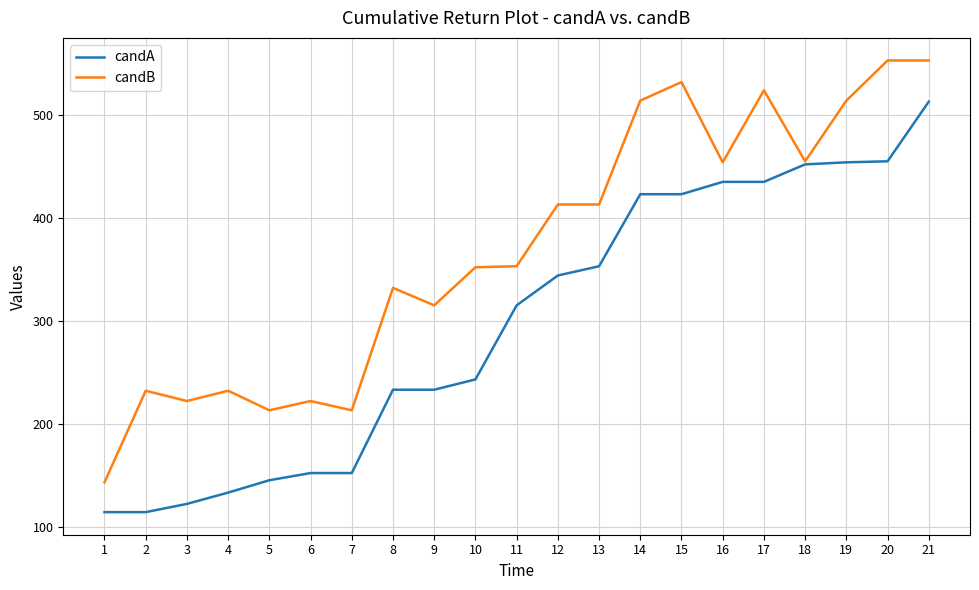

What is the spread (max minus min) of values at 11?

38